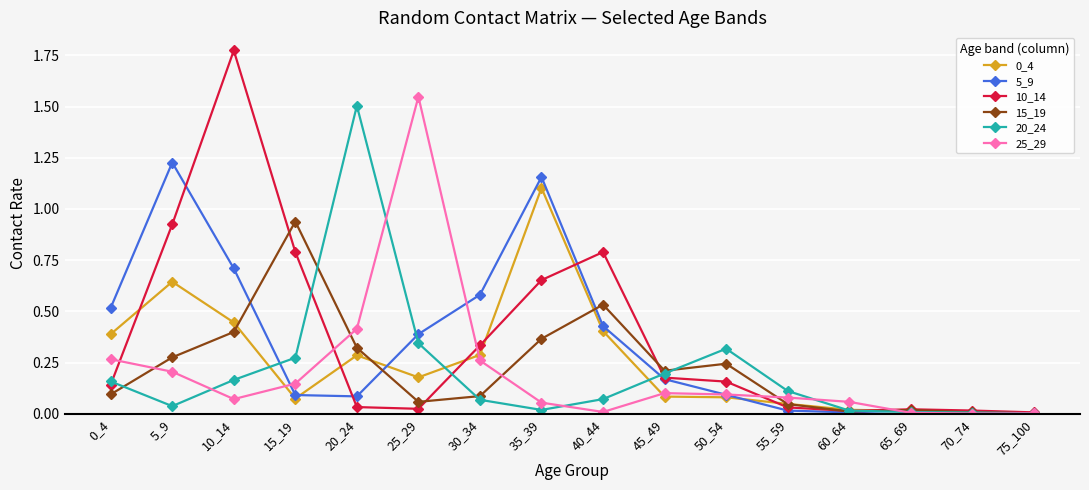

Is the value of 25_29 at 25_29 greater than the value of 5_9 at 35_39?

Yes